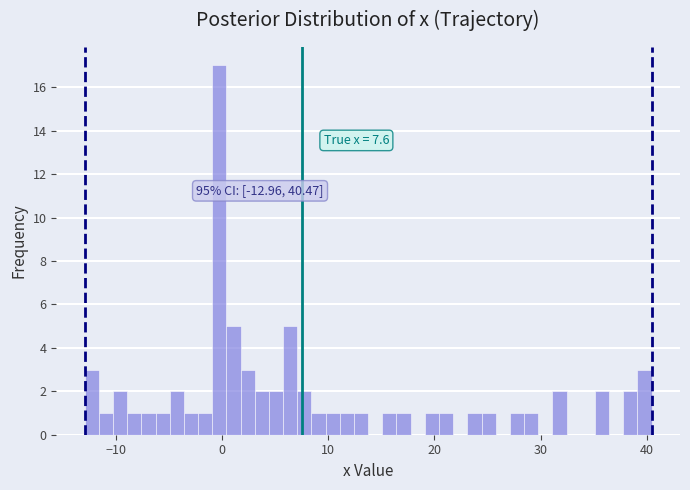

Read against the x-axis, roughly where is the centre of the tallest bar?

0